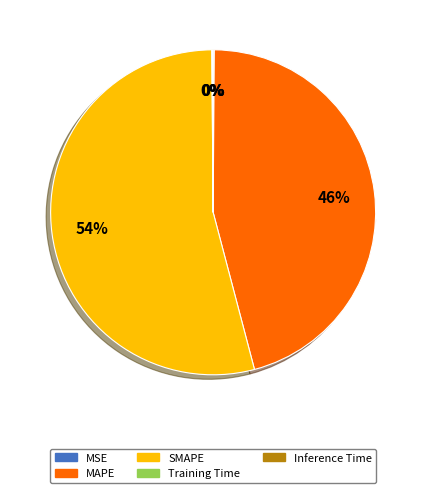

Which slice represents more than half of the pie?

SMAPE